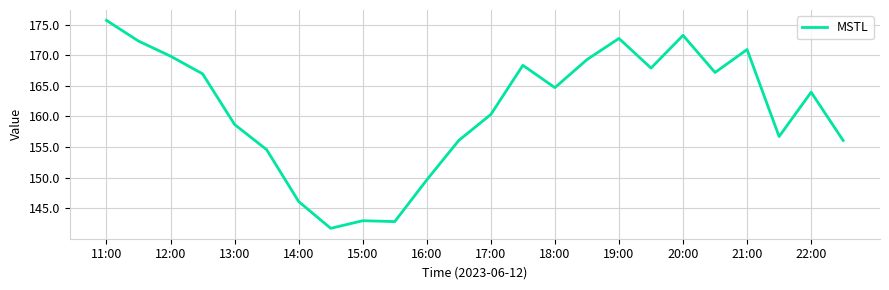

What is the maximum value shown in the chart?

175.7